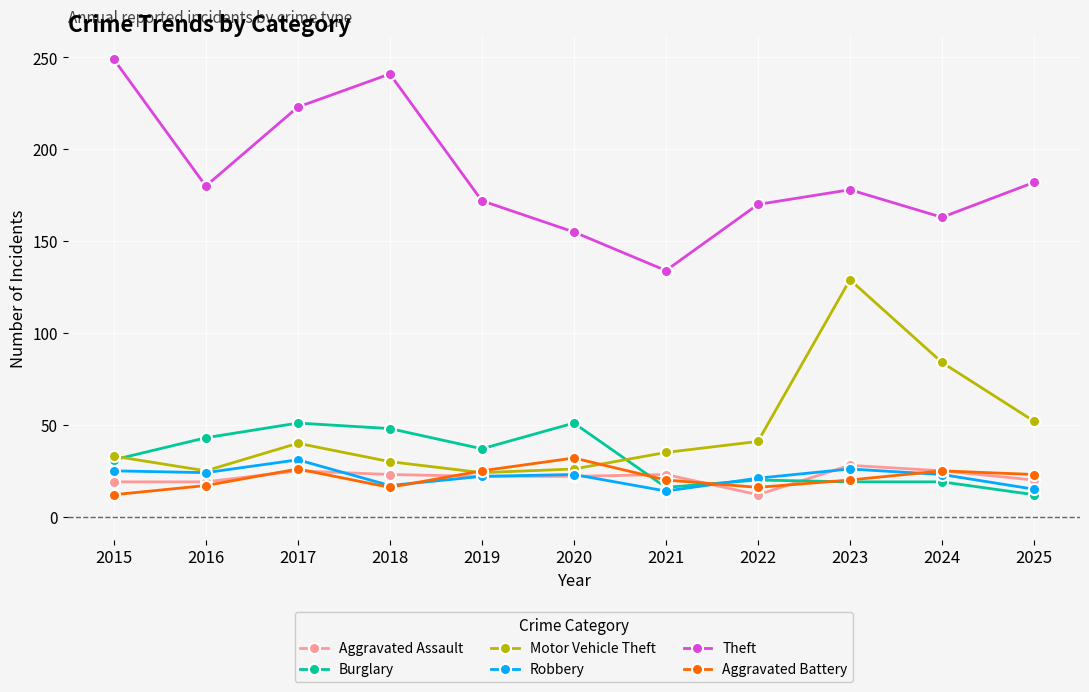

What is the difference between the second highest and second lowest values in the Theft series?

86